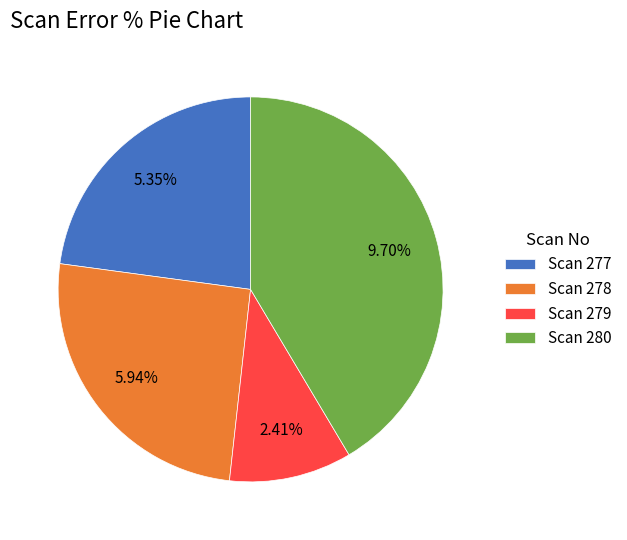

How many segments does this pie chart have?

4